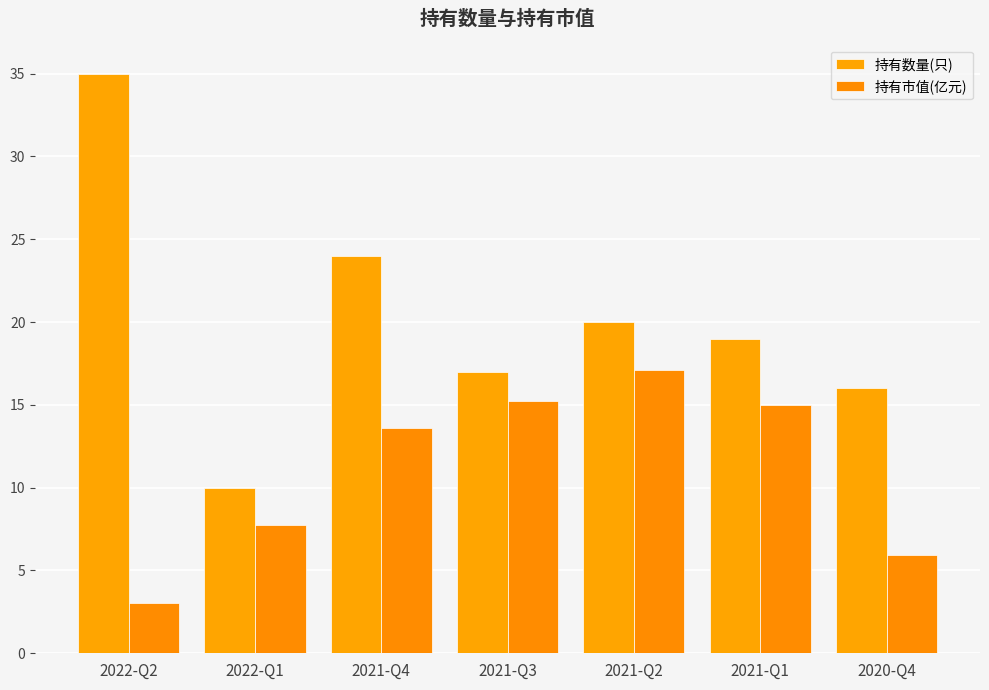

Reading left to right, transcribe all the data shown in this chart.

持有数量(只): 35.0	10.0	24.0	17.0	20.0	19.0	16.0
持有市值(亿元): 3.0	7.8	13.6	15.2	17.1	15.0	6.0